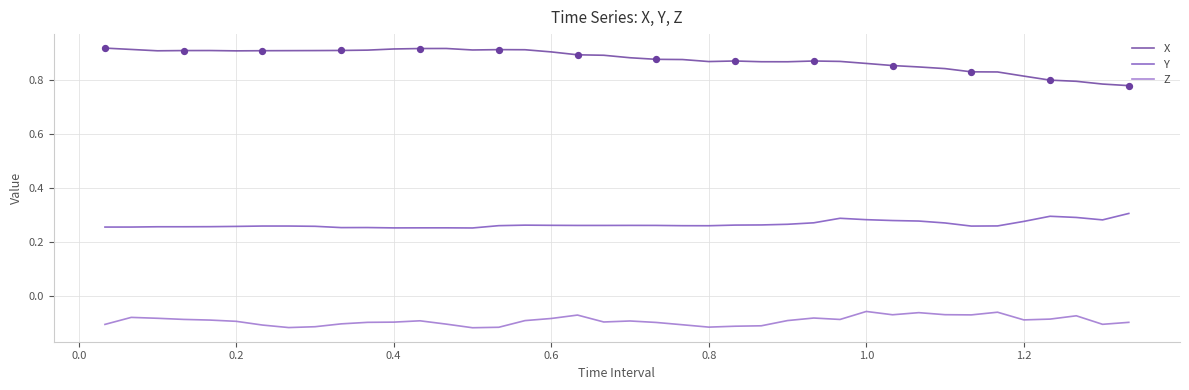

What are all the series names shown in the legend?

X, Y, Z